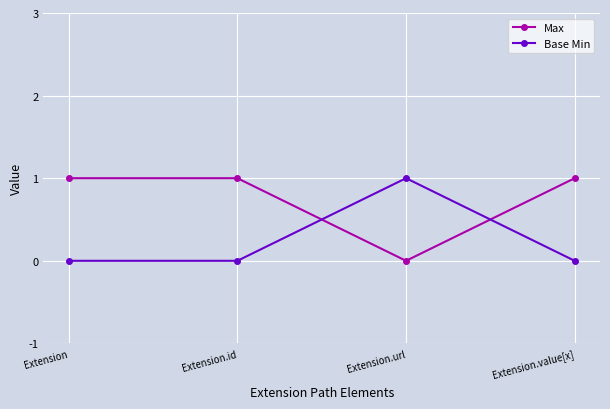

The Base Min series shows 1 at Extension.id. True or false?

False